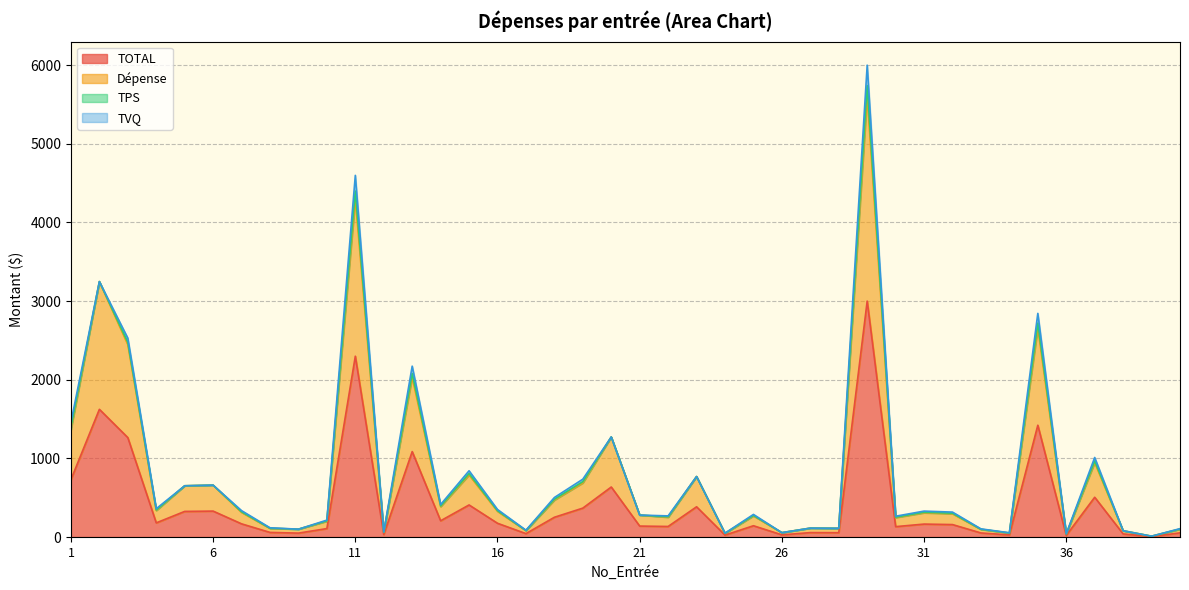

True or false: Dépense and TOTAL intersect in this chart.

False